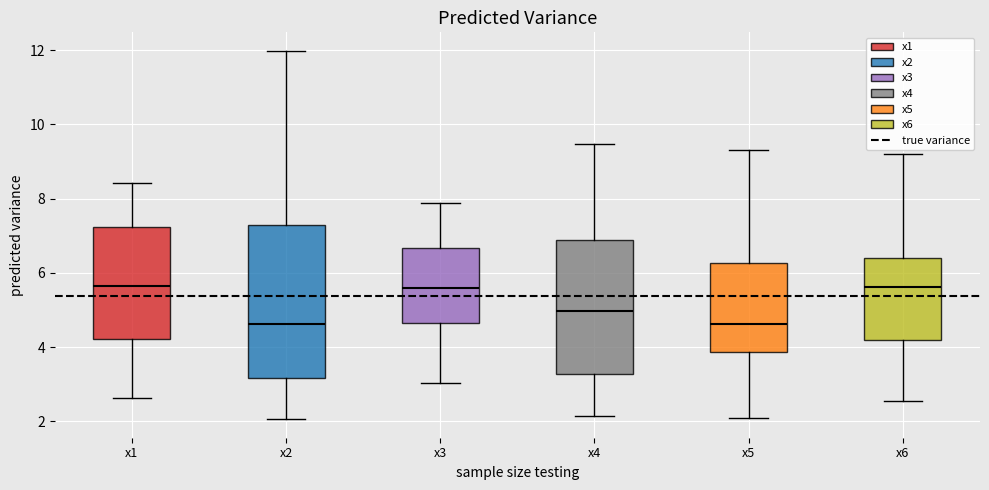

Which box is the tallest, from its lower edge to its upper edge?

x2